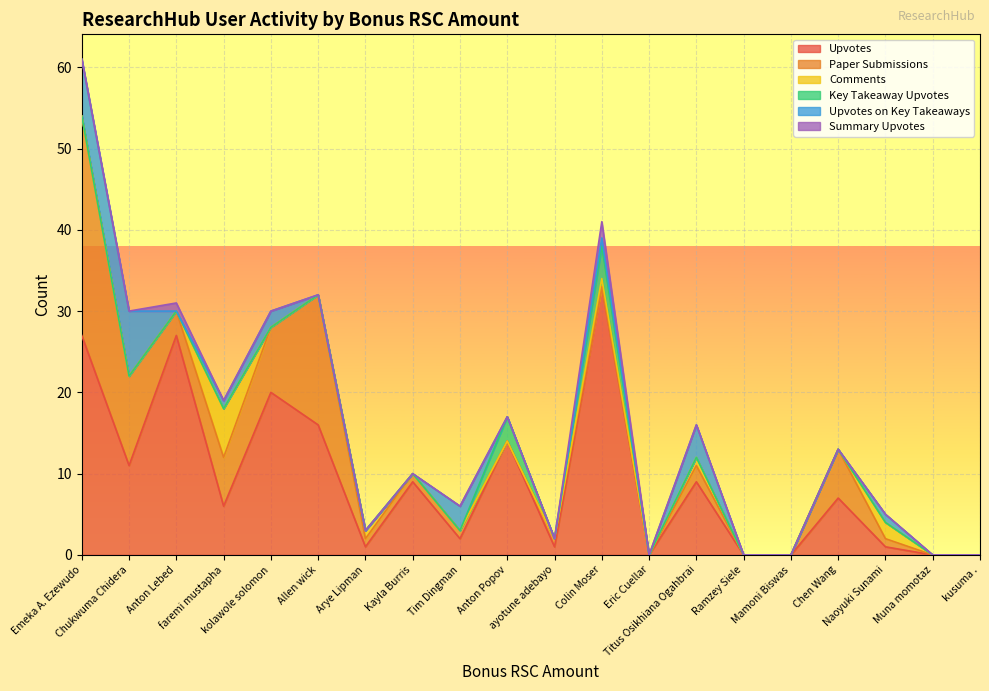

What is the maximum value for Upvotes?

33